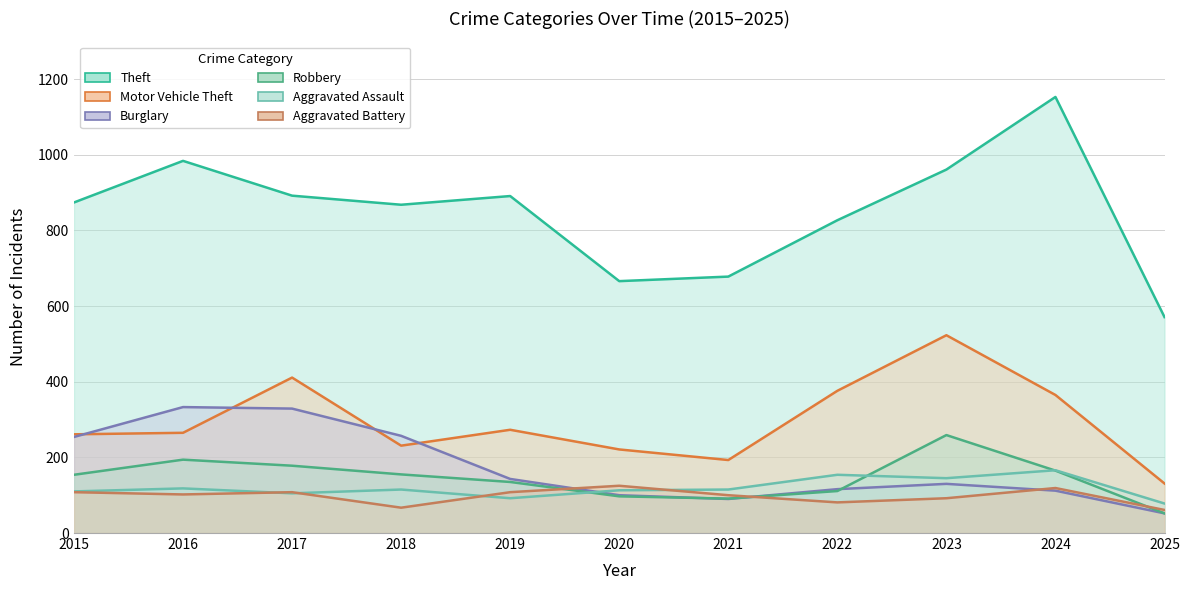

How many values in the Motor Vehicle Theft series exceed 265?

5